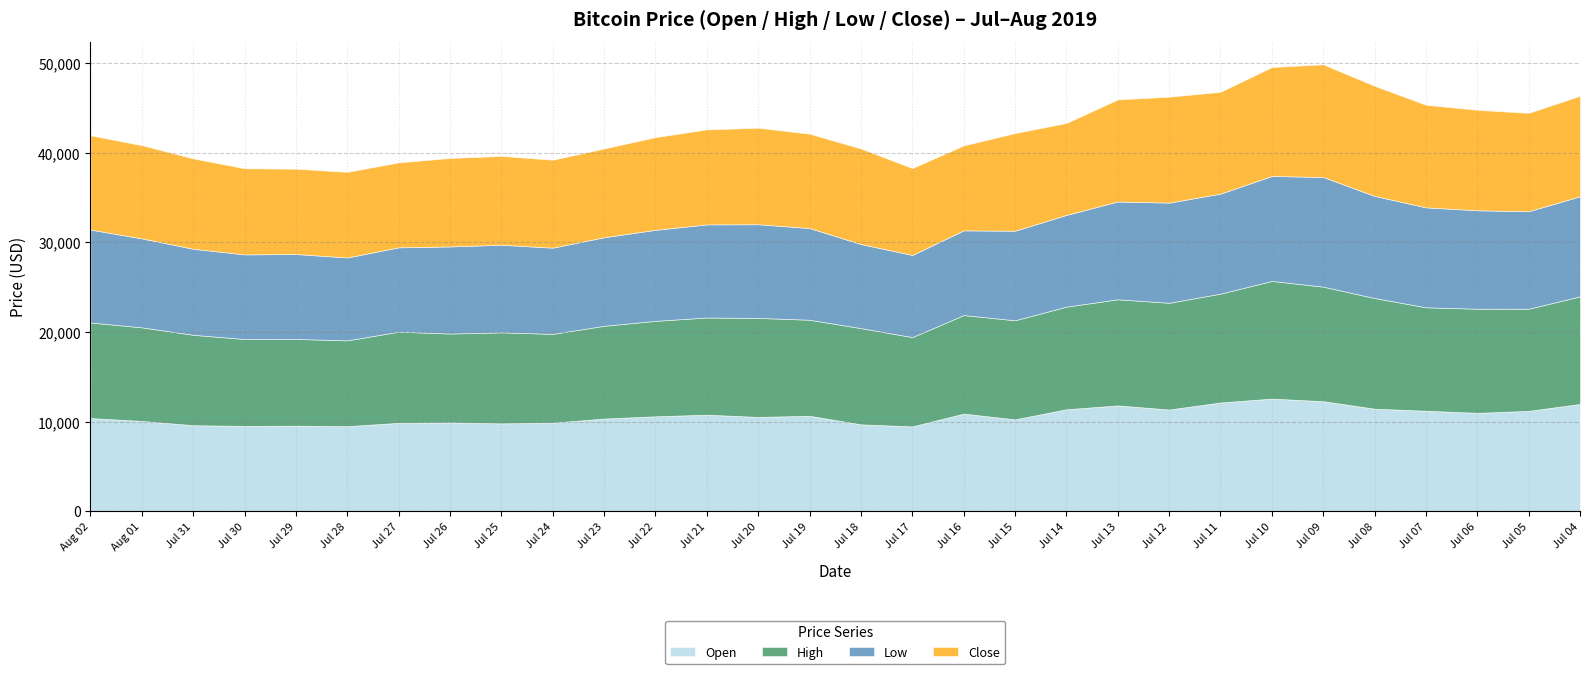

Reading right to left, extract all data points from this chart.

Open: 11972.7	11203.1	10982.5	11217.6	11446.6	12284.3	12571.5	12139.7	11354.3	11813.1	11381.0	10257.8	10896.6	9471.2	9698.5	10654.0	10525.8	10777.5	10597.0	10346.8	9887.7	9809.1	9913.1	9871.2	9491.6	9548.2	9522.3	9604.0	10077.4	10402.0
High: 12006.1	11395.7	11621.0	11541.6	12345.8	12779.1	13129.5	12144.6	11905.5	11842.0	11451.2	11052.8	10996.6	9963.1	10736.8	10717.0	11048.7	10841.9	10651.8	10346.8	9908.8	10154.2	9916.5	10167.3	9575.5	9681.6	9701.8	10085.6	10446.9	10658.0
Low: 11166.6	10875.0	10982.5	11148.8	11393.4	12233.3	11711.0	11158.9	11179.1	10908.5	10234.6	9992.0	9448.1	9163.1	9376.8	10229.6	10451.3	10389.6	10154.9	9883.6	9614.3	9774.0	9718.0	9411.5	9252.3	9473.0	9437.3	9598.1	9922.0	10371.0
Close: 11215.4	10978.5	11208.5	11450.9	12286.0	12573.8	12156.5	11358.7	11816.0	11392.4	10256.1	10895.1	9477.6	9693.8	10666.5	10530.7	10767.1	10599.1	10343.1	9900.8	9811.9	9911.8	9870.3	9477.7	9552.9	9519.1	9607.4	10085.6	10399.7	10518.2